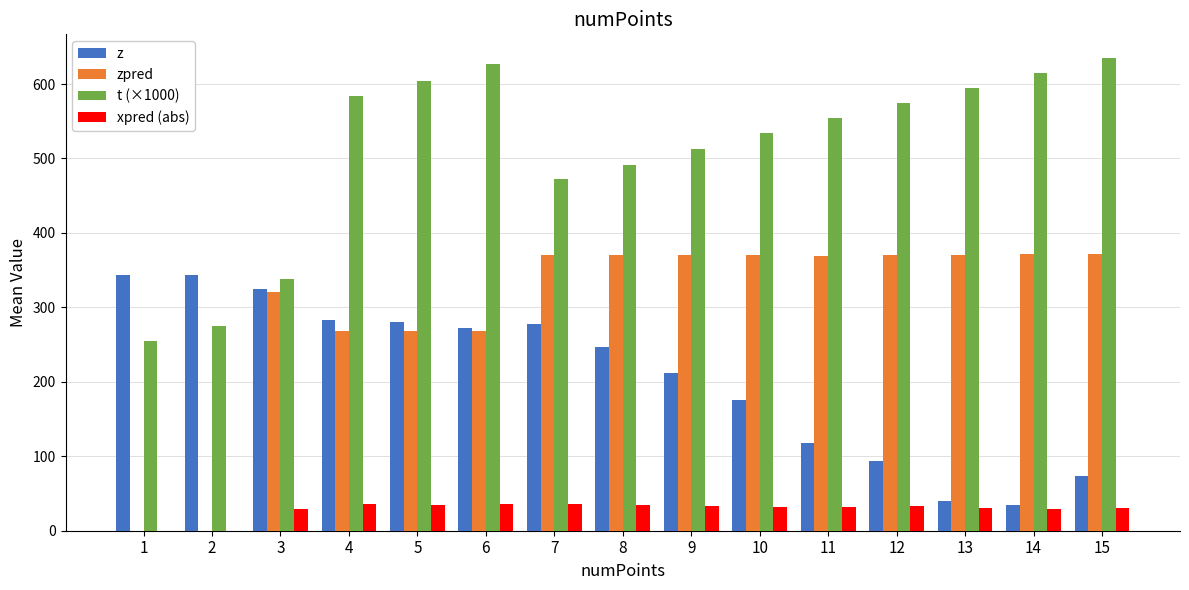

What is the approximate value of xpred (abs) at 8?

35.2